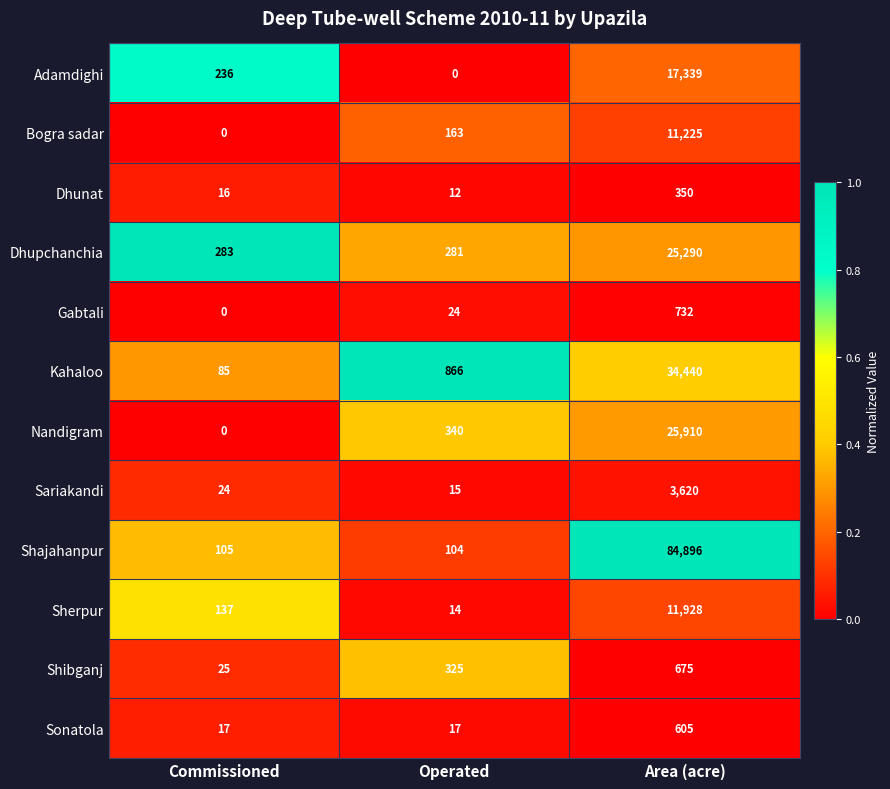

What is the lowest value of the Sherpur series?

14